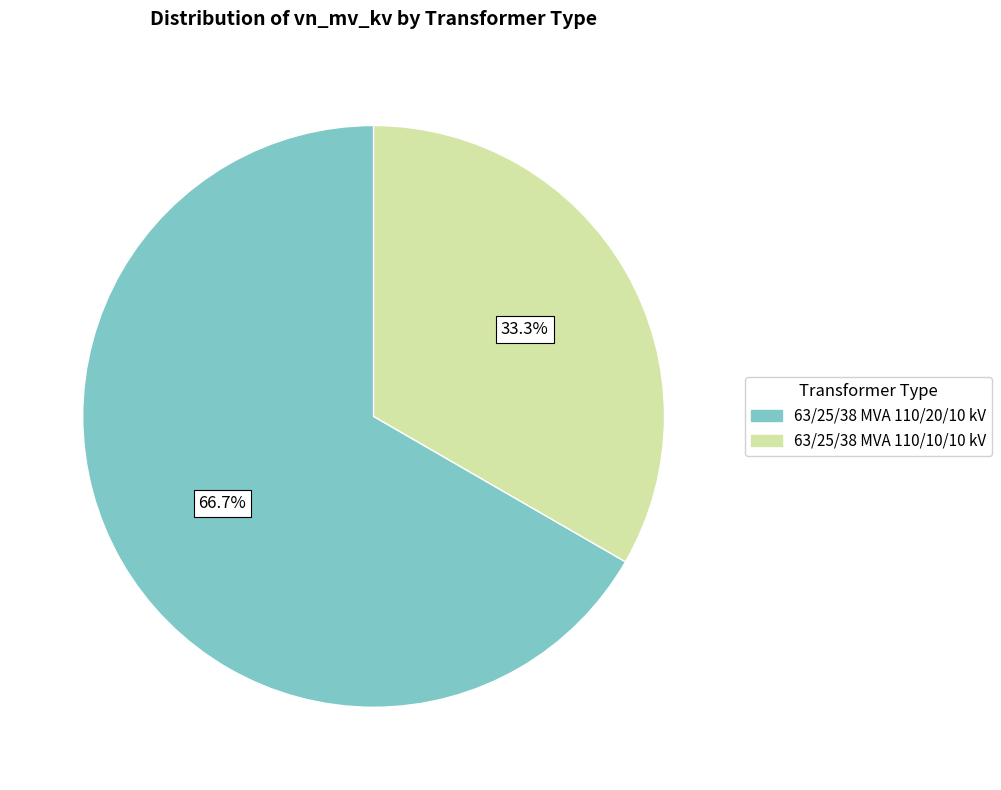

To the nearest percent, what is the combined percentage of 63/25/38 MVA 110/10/10 kV and 63/25/38 MVA 110/20/10 kV?

100%